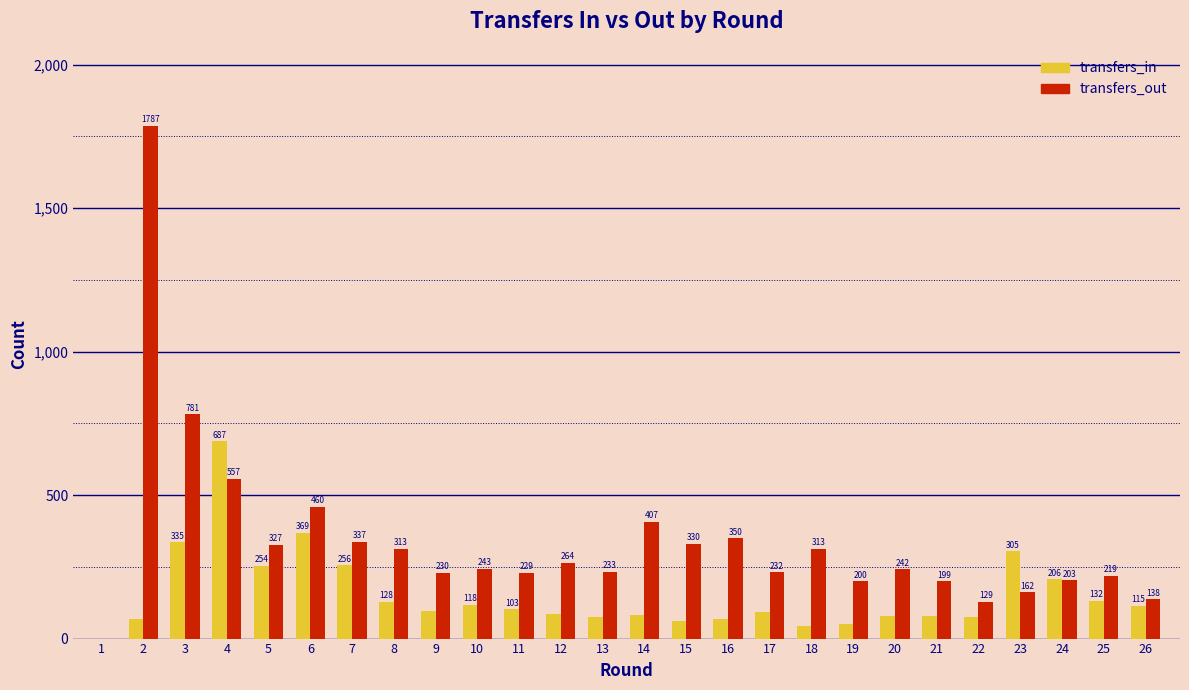

What is the approximate value of transfers_in at 10?

118